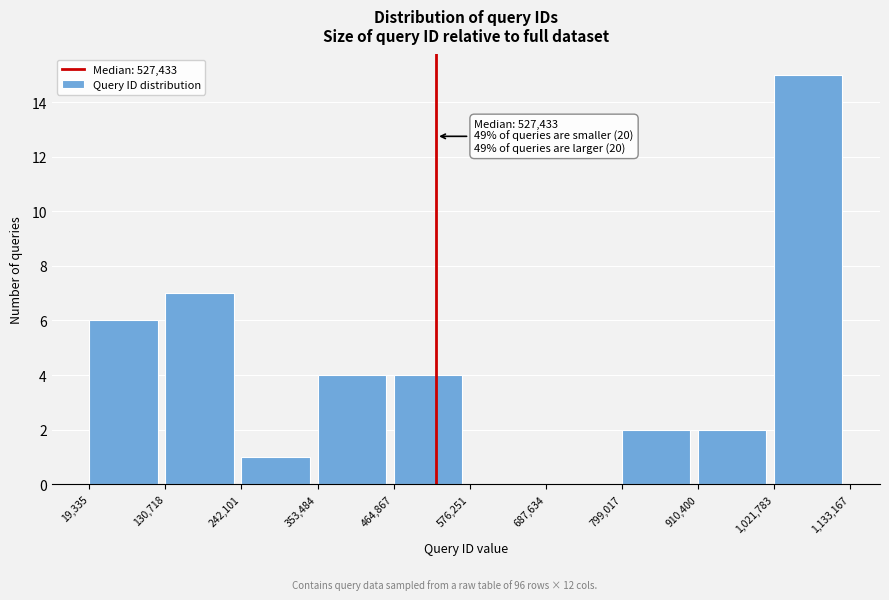

Over which range of the x-axis is the bar tallest?

1,021,783 to 1,133,167